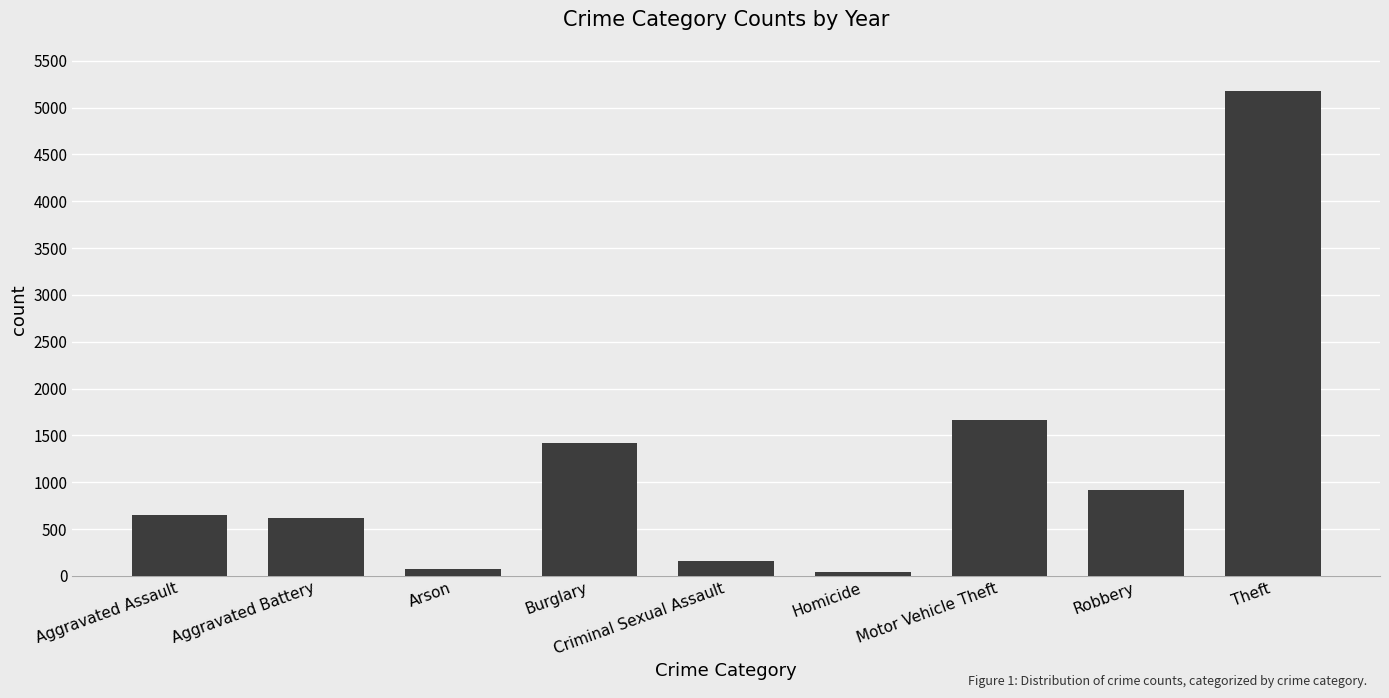

How many distinct data groups are displayed?

1